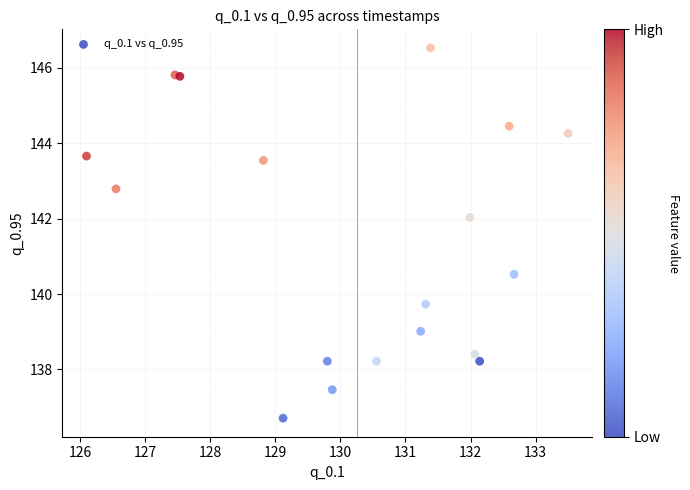

What Y value in the scatter plot is closest to 141?

140.5